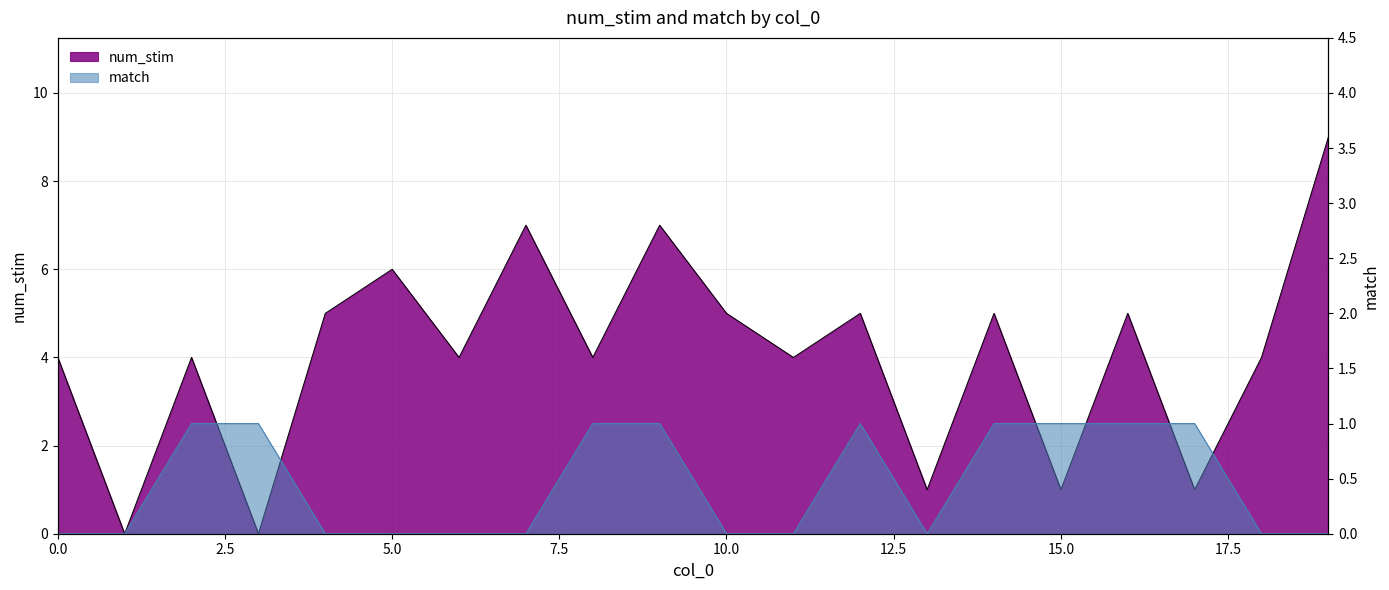

What is the greatest value displayed?

9